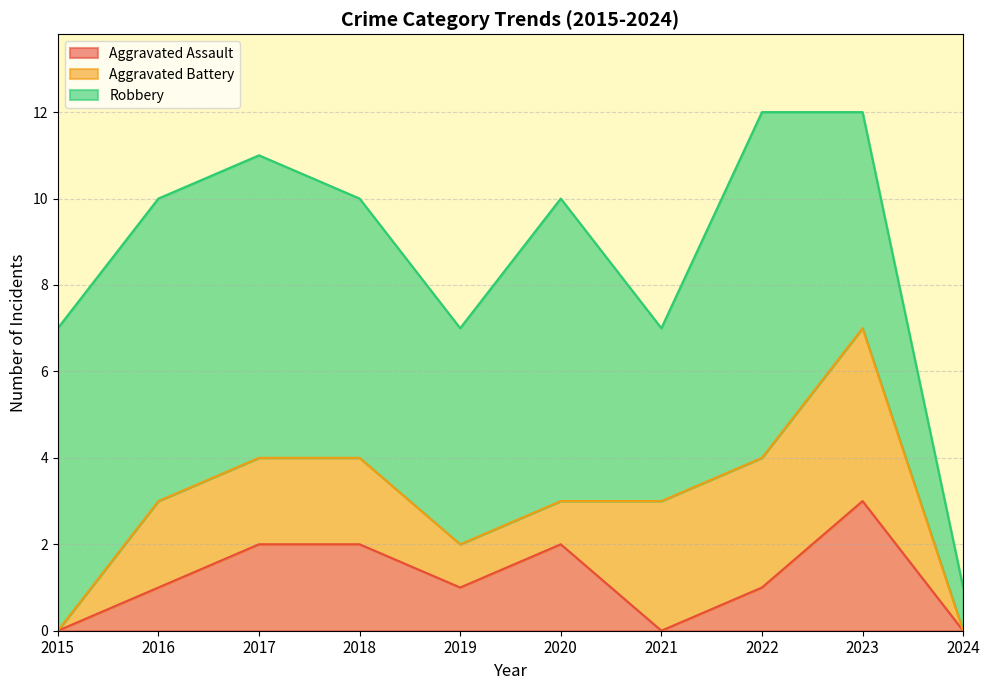

The value of Aggravated Assault at 2020 is 2. True or false?

True